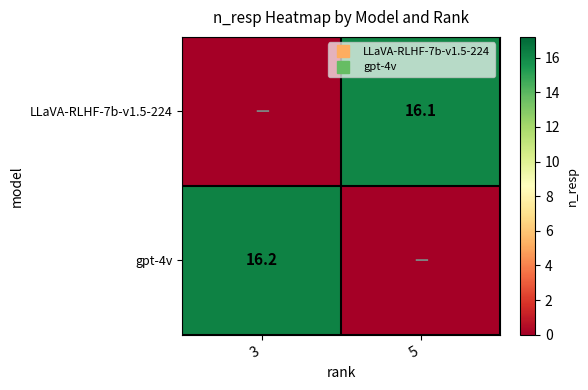

Is it true that gpt-4v equals -8.6 at 5?

False